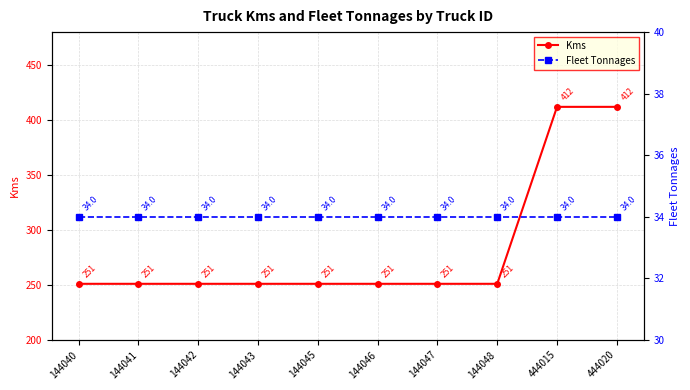

What is the greatest value displayed?

412